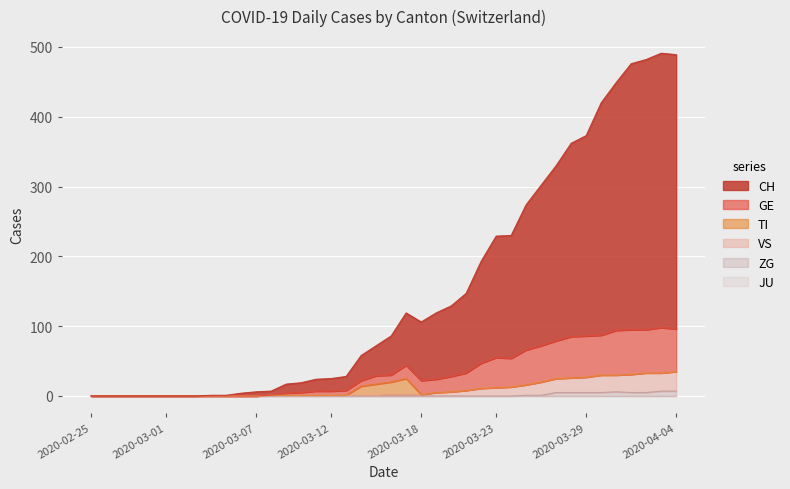

What value does the GE series have at 2020-03-15, to the nearest 5?

30